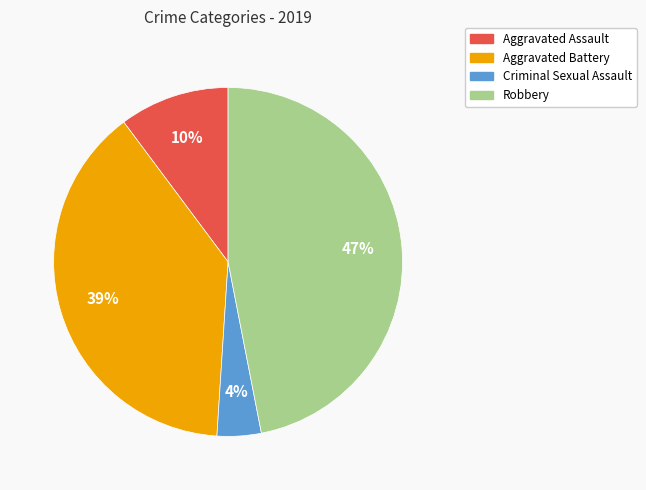

Which slice is the largest?

Robbery